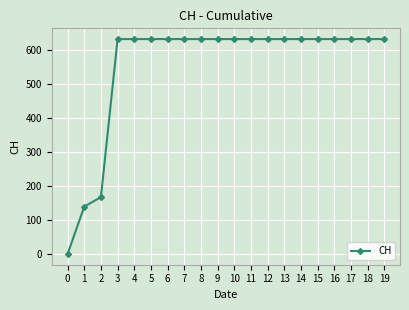

The value at 3 is 1084. True or false?

False